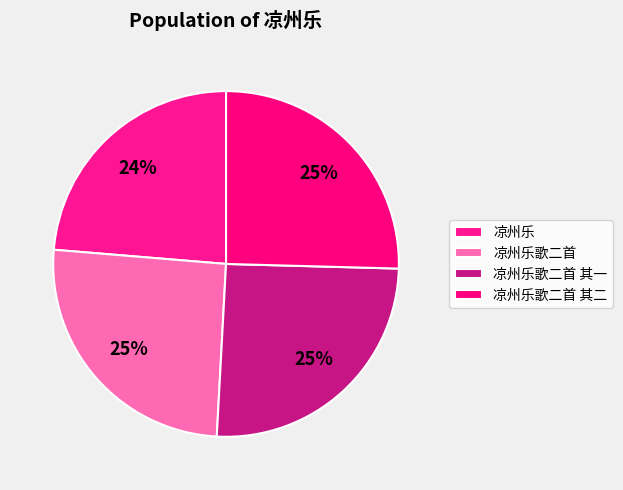

Count the number of slices in the pie.

4